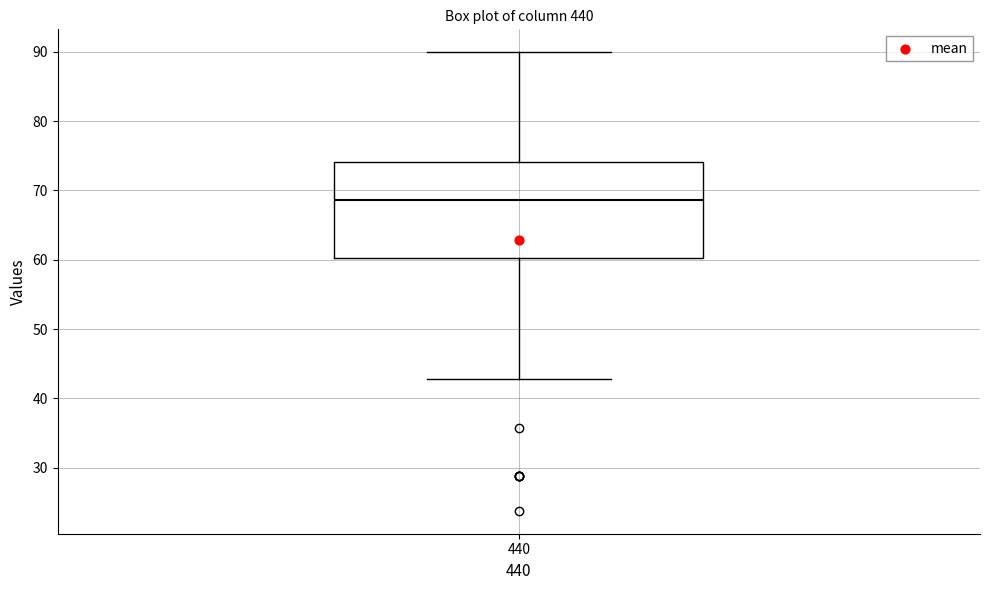

Where is the upper edge of the box at x = 440 on the y-axis? The values are not printed on the chart, so give them approximately, as read against the axis.

74